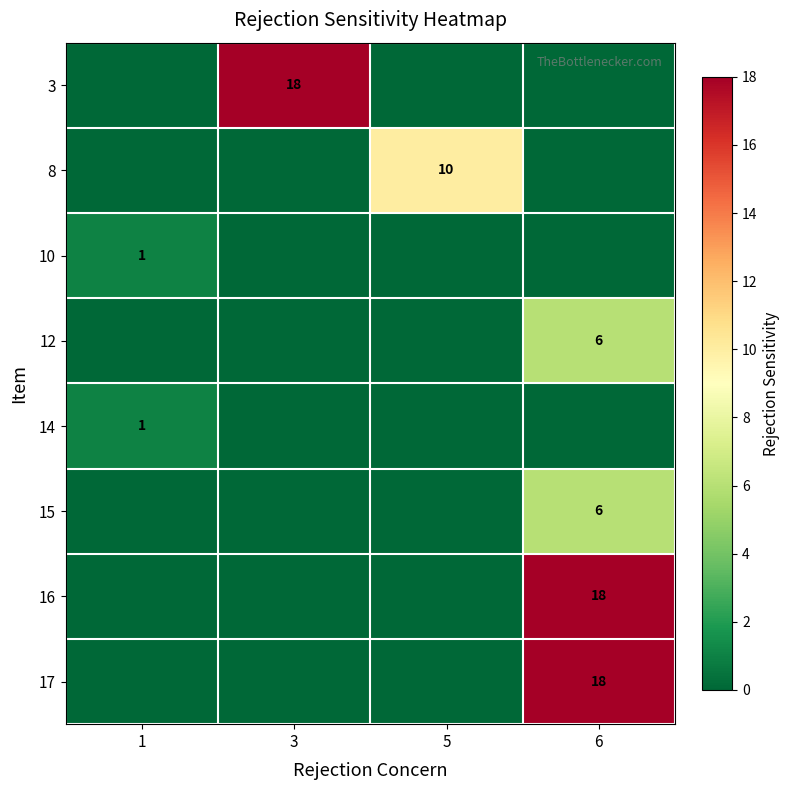

True or false: 12 has a value of 6 at 6.

True